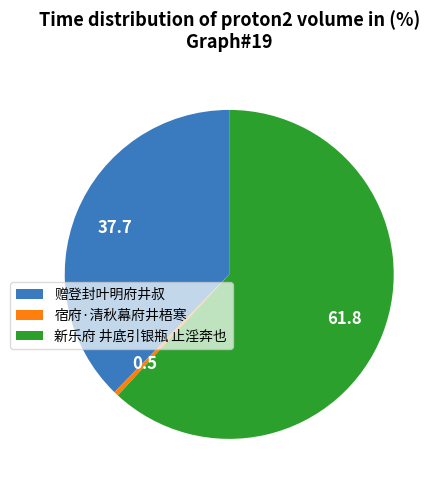

Is the sum of 新乐府 井底引银瓶 止淫奔也 and 宿府·清秋幕府井梧寒 greater than half?

Yes